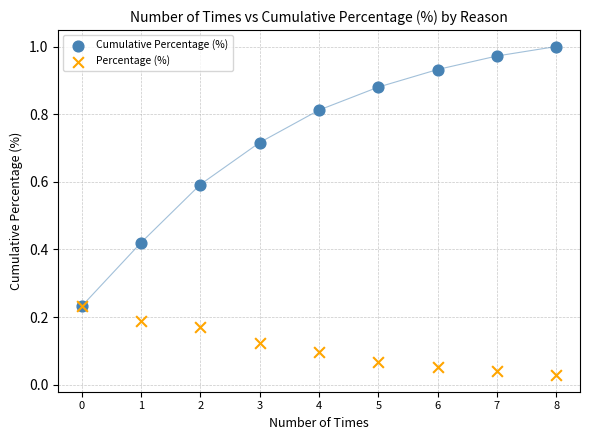

Which series has the largest Y range (max minus min)?

Cumulative Percentage (%)